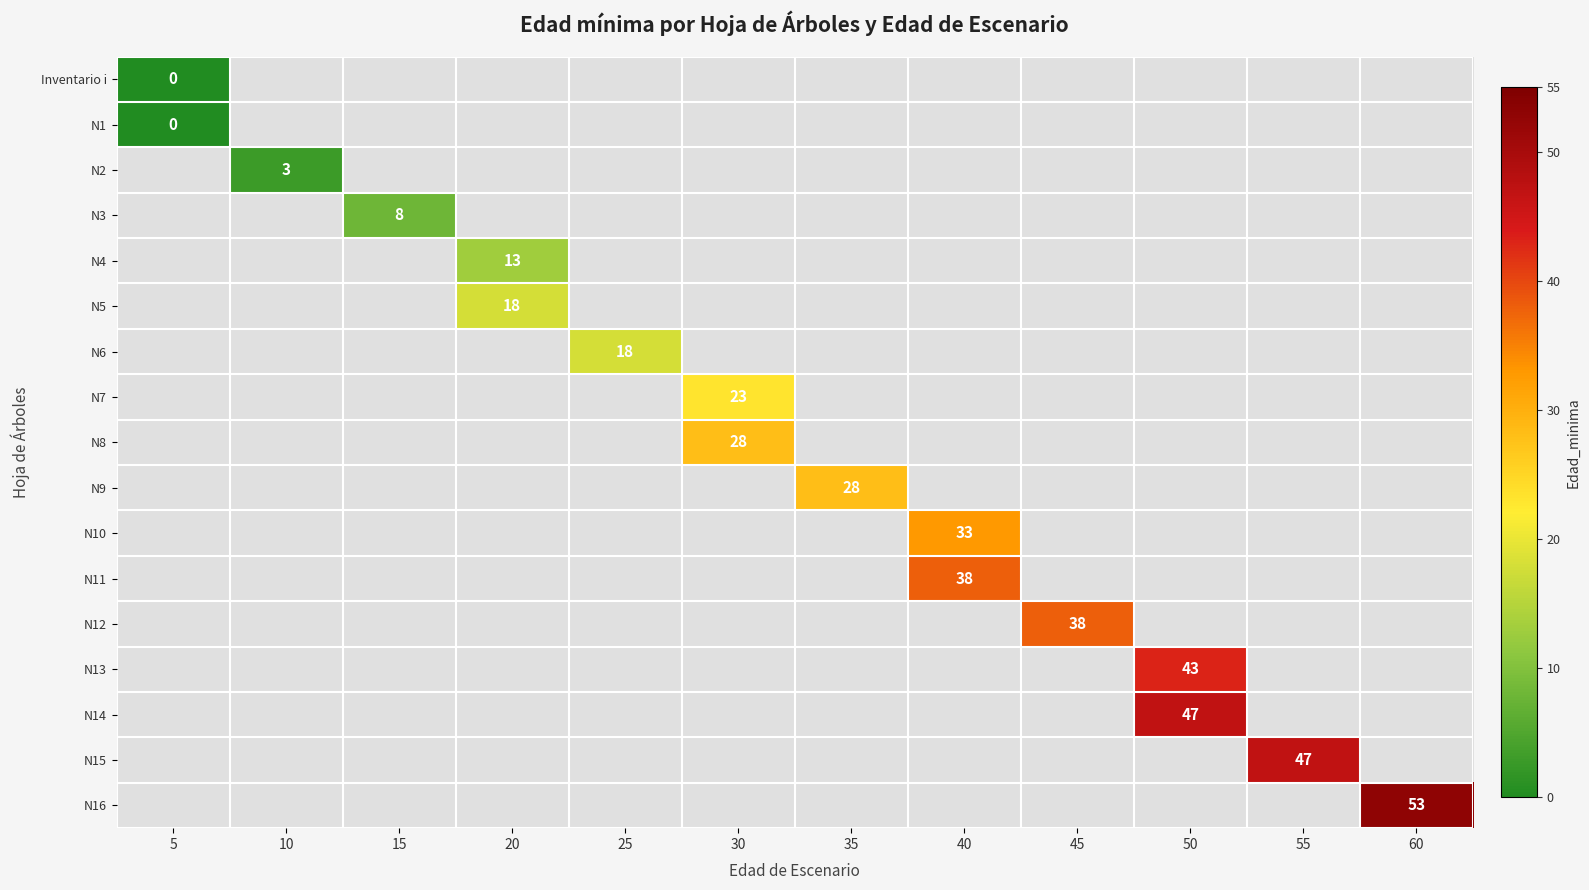

At which category does the chart reach its peak across all series?

60